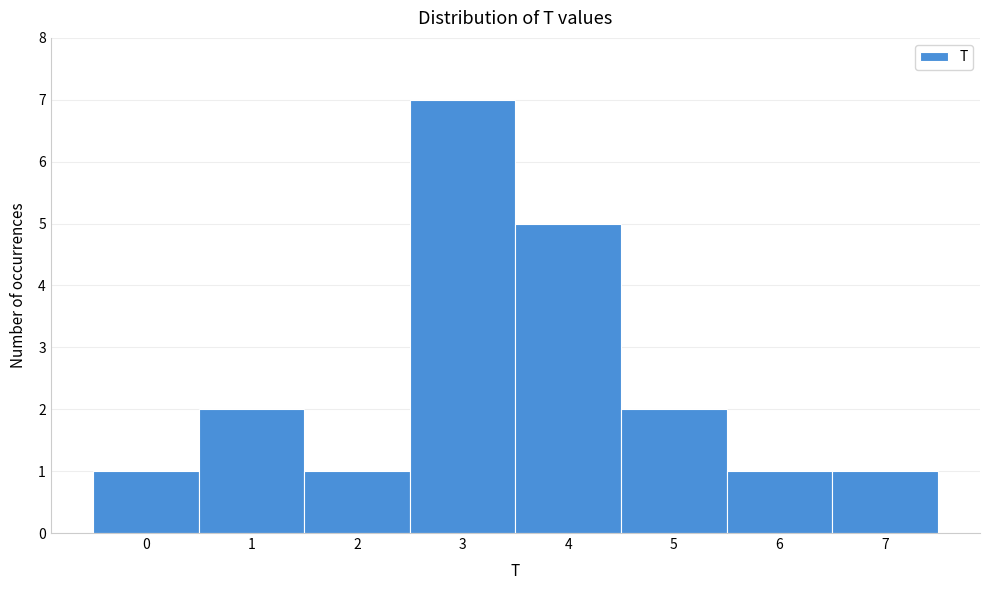

Reading right to left, what are all the values shown in this chart?

7=1	6=1	5=2	4=5	3=7	2=1	1=2	0=1